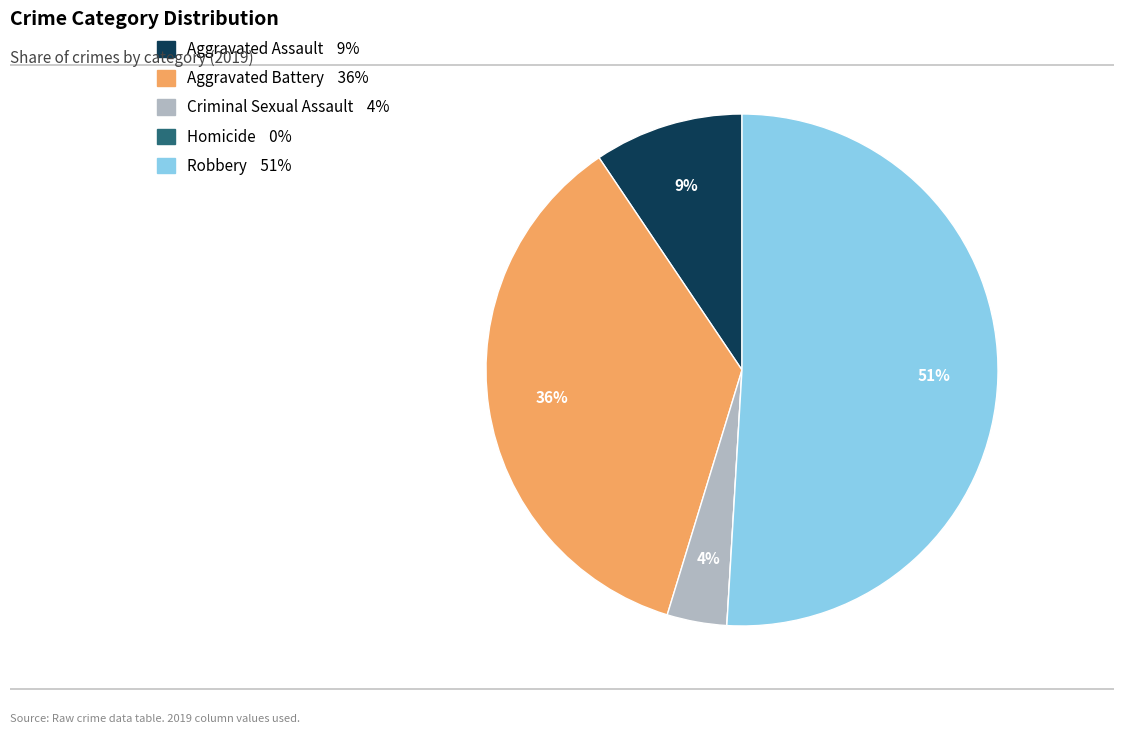

To the nearest percent, what is the difference between the Criminal Sexual Assault and Robbery slice percentages?

47%